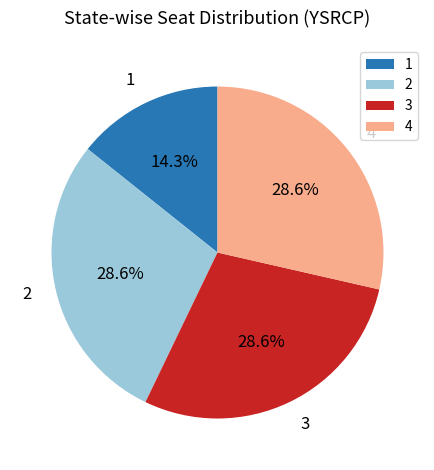

Count the number of slices in the pie.

4